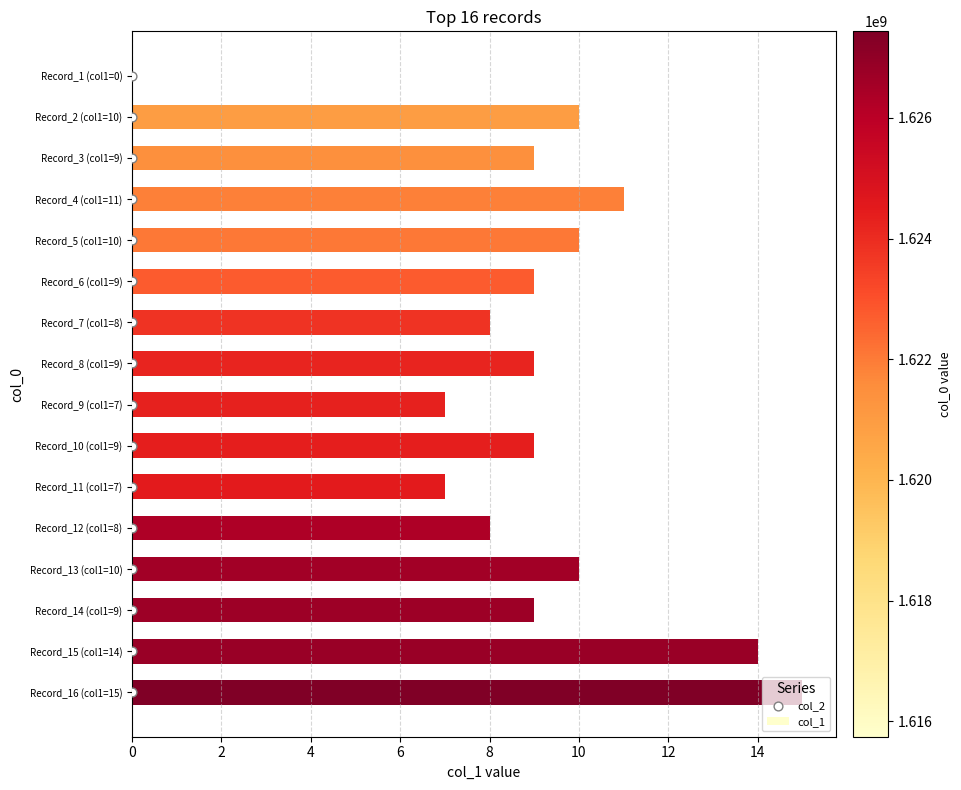

Which series has the widest spread of Y values?

col_1